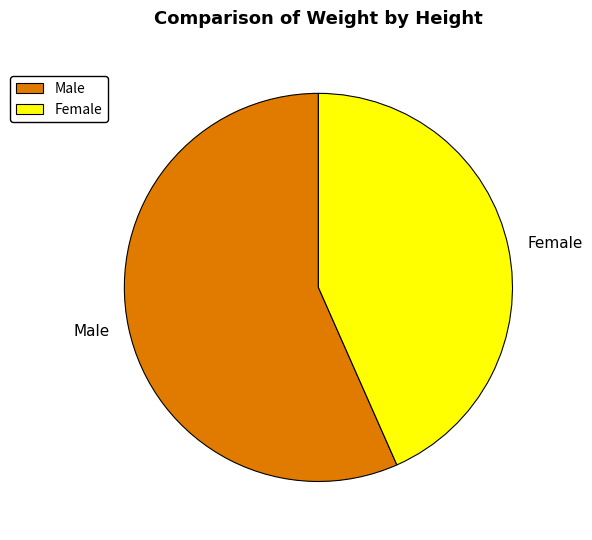

How many segments does this pie chart have?

2